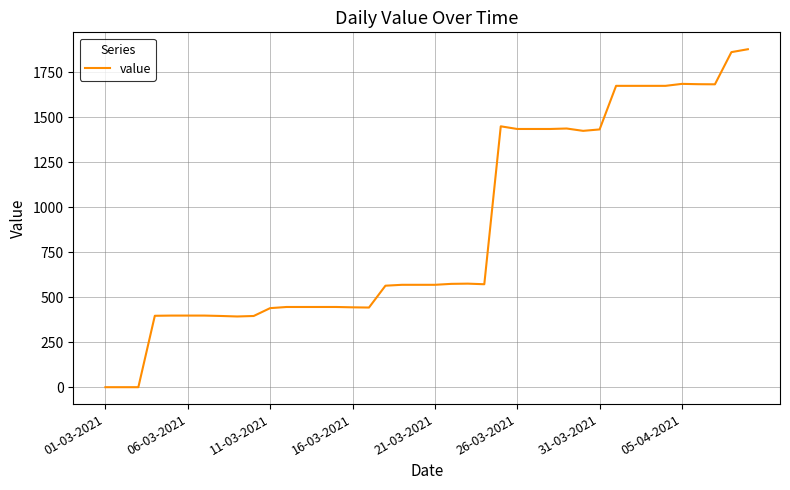

What is the maximum value shown in the chart?

1876.9